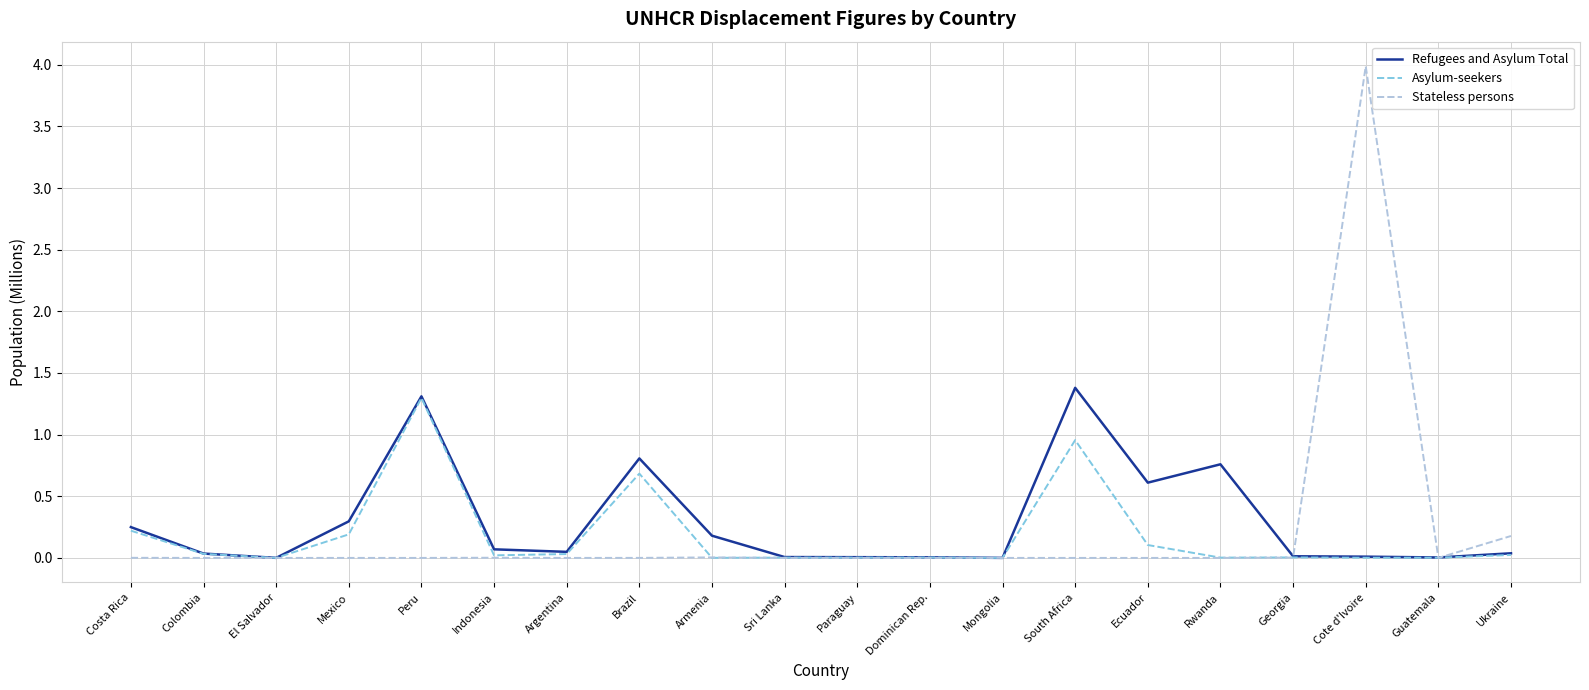

Where is the first local maximum for Refugees and Asylum Total?

Peru